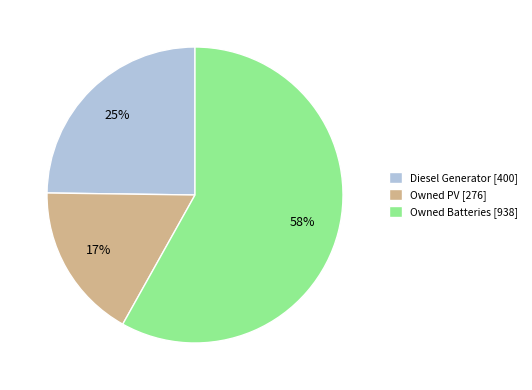

To the nearest percent, what is the average slice percentage?

33%